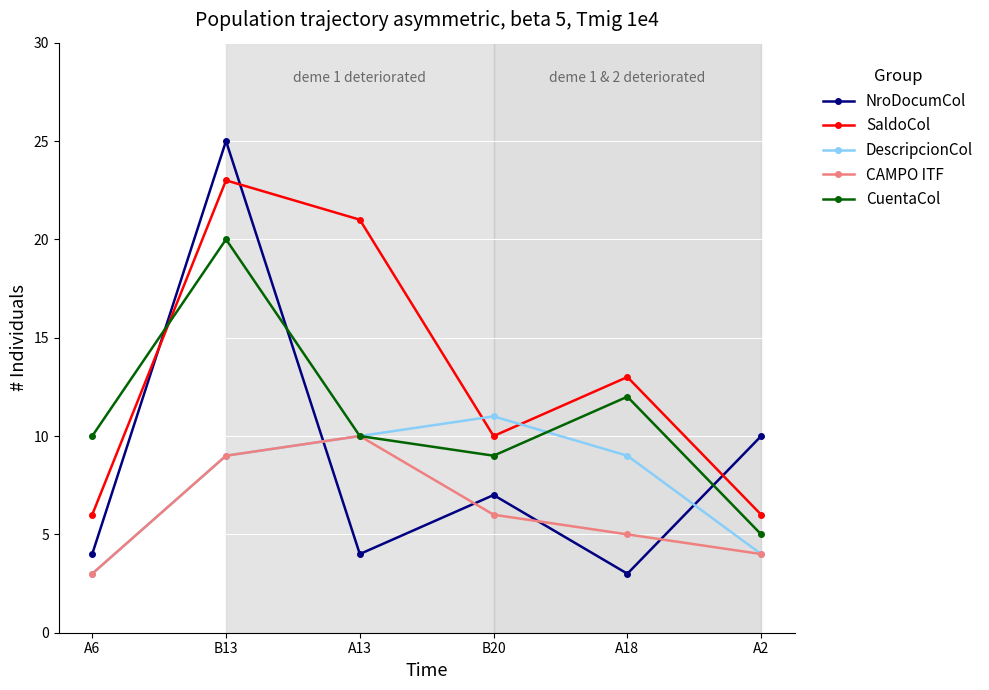

Is the value of DescripcionCol at A6 greater than the value of SaldoCol at A2?

No